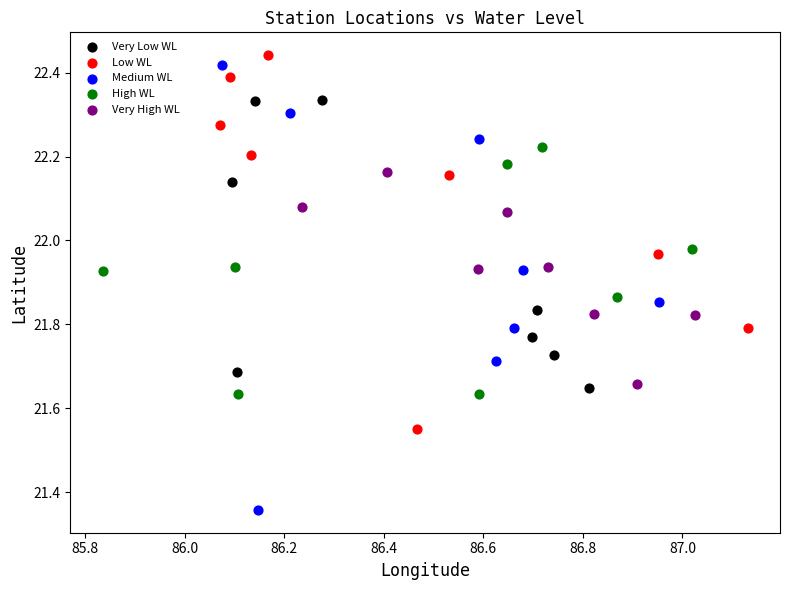

Which series contains the lowest Y value?

Medium WL